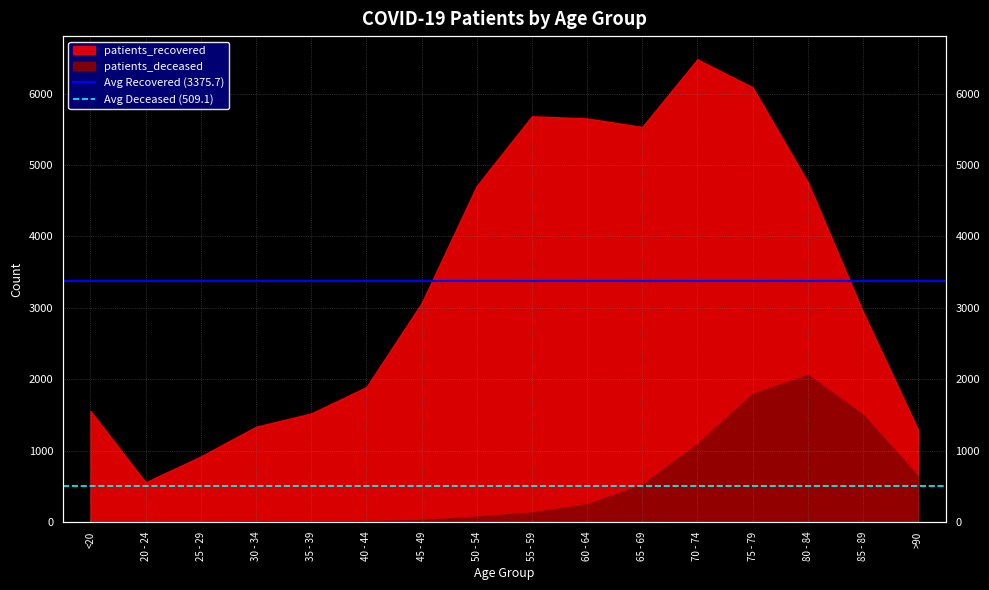

Is the value of Avg Recovered (3375.7) at <20 greater than the value of Avg Deceased (509.1) at <20?

Yes